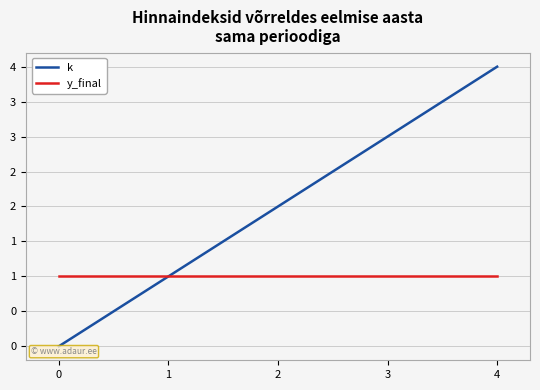

What are all the series names shown in the legend?

k, y_final